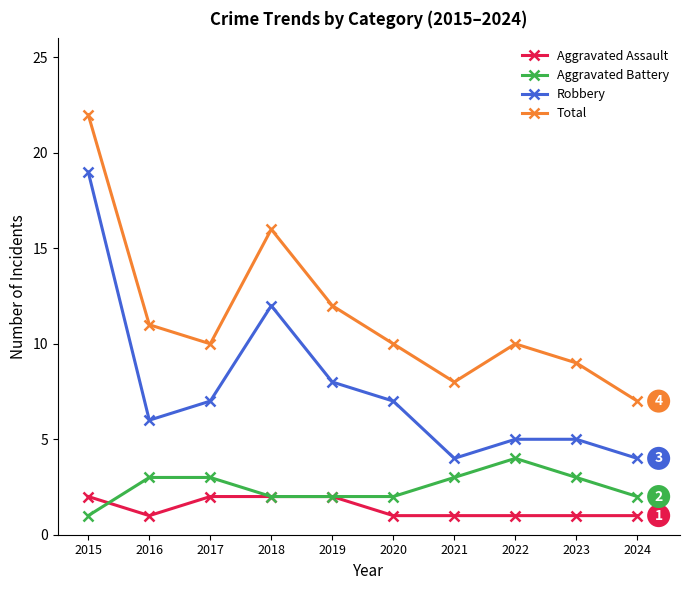

What is the difference between the highest and lowest values at 2018?

14